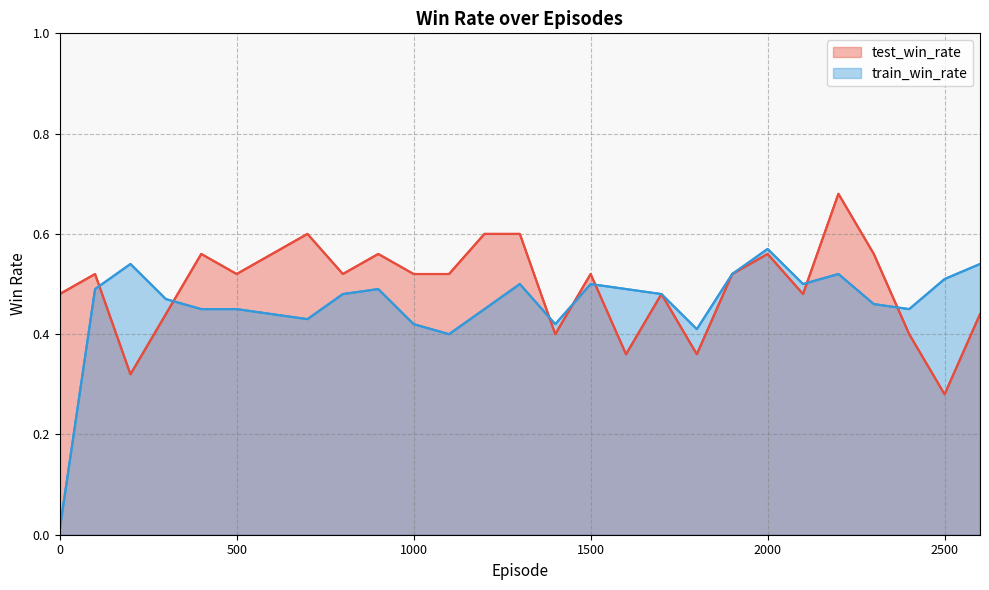

Which series has the largest total across all categories?

test_win_rate